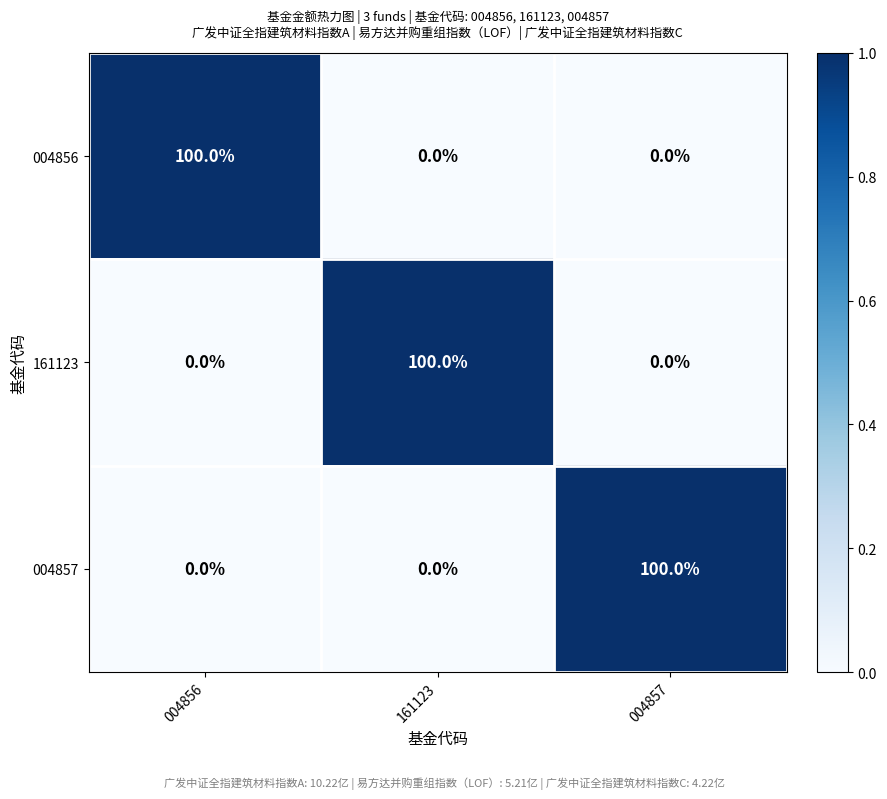

What is the spread (max minus min) of values at 004856?

100